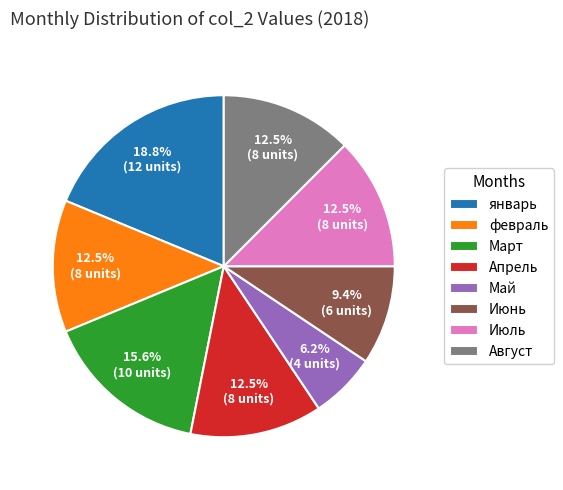

To the nearest percent, what is the average slice percentage?

12%